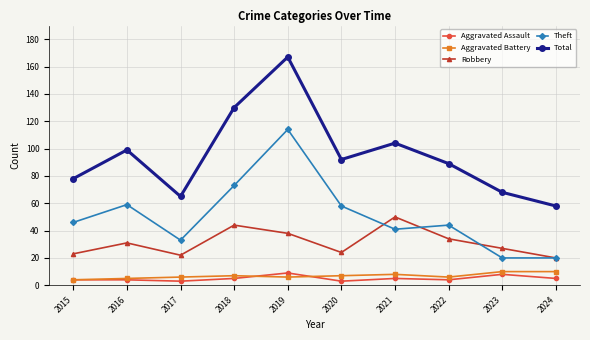

Where is the first local maximum for Total?

2016